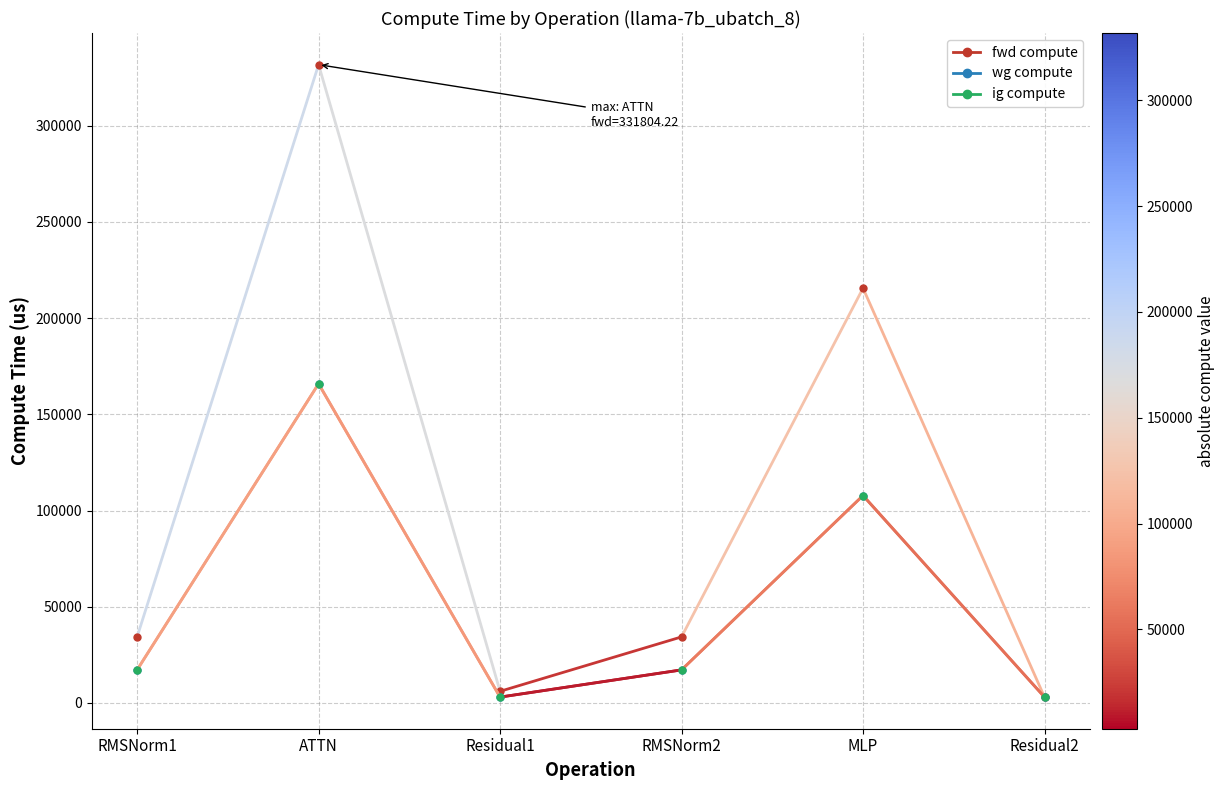

Does the chart have visible grid lines?

Yes